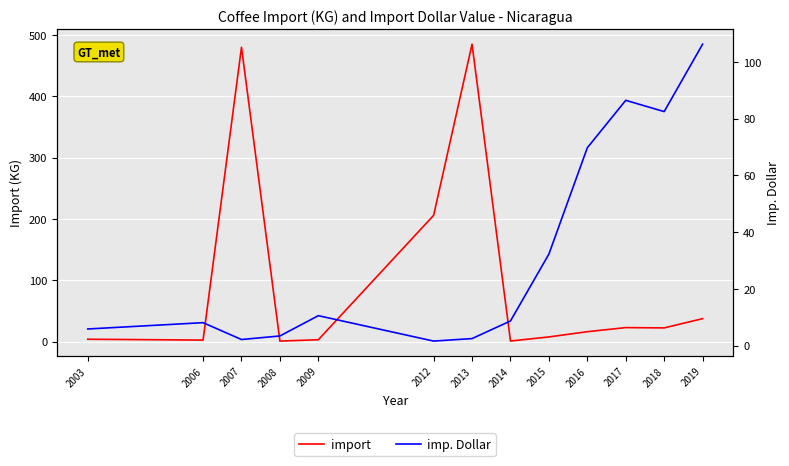

Reading right to left, extract all data points from this chart.

import: 2019=37.6	2018=22.5	2017=23.0	2016=16.3	2015=7.8	2014=1.1	2013=485.0	2012=206.0	2009=3.2	2008=1.0	2007=480.0	2006=2.7	2003=4.1
imp. Dollar: 2019=106.2	2018=82.4	2017=86.4	2016=69.7	2015=32.2	2014=8.6	2013=2.4	2012=1.6	2009=10.5	2008=3.4	2007=2.1	2006=8.0	2003=5.8